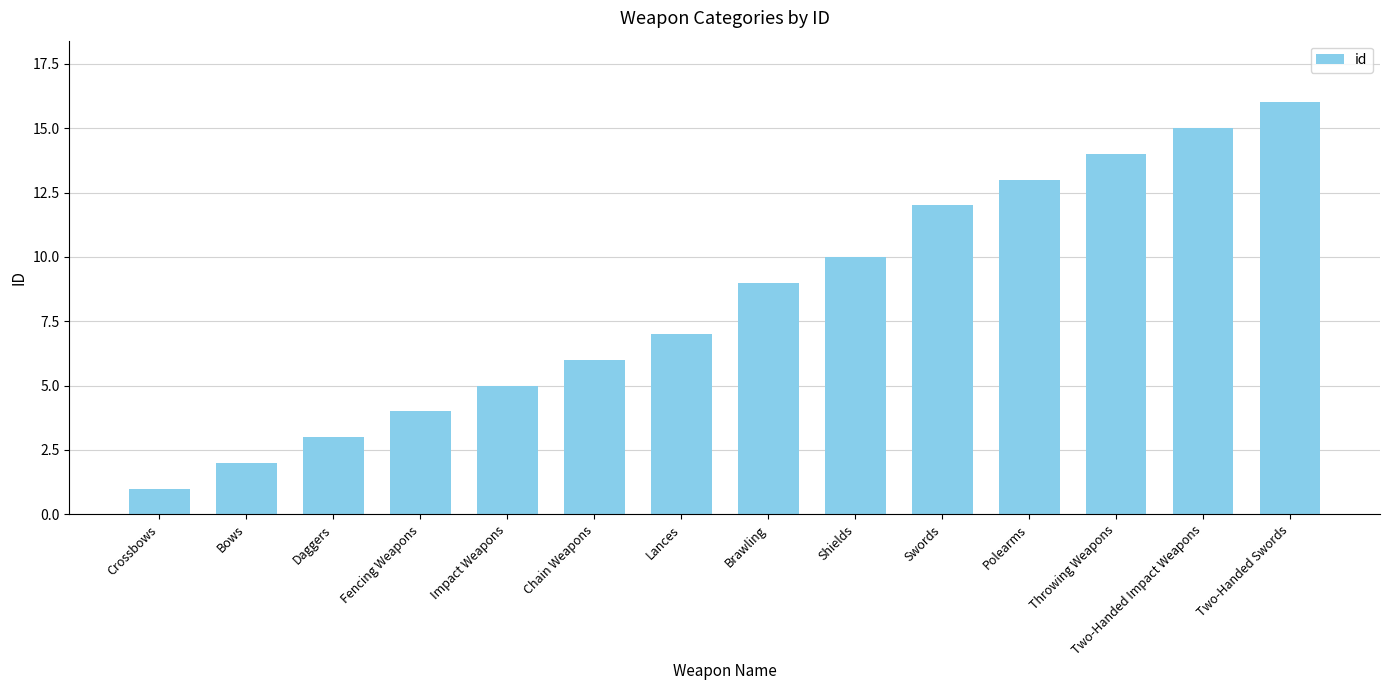

How many distinct data groups are displayed?

1